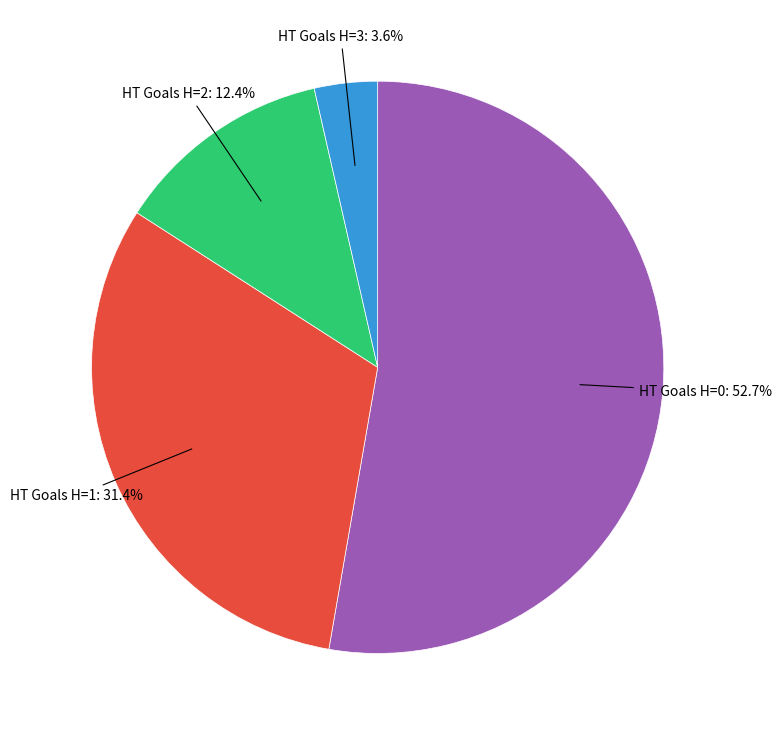

How many segments does this pie chart have?

4